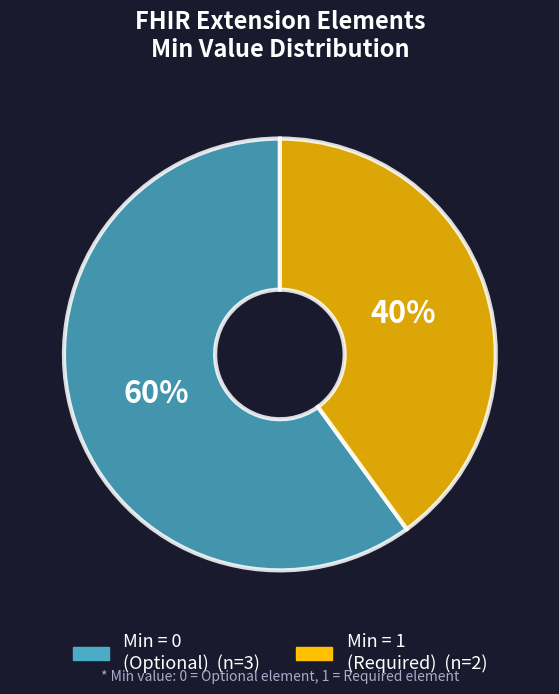

To the nearest percent, what is the difference between the largest and smallest slice percentages?

20%